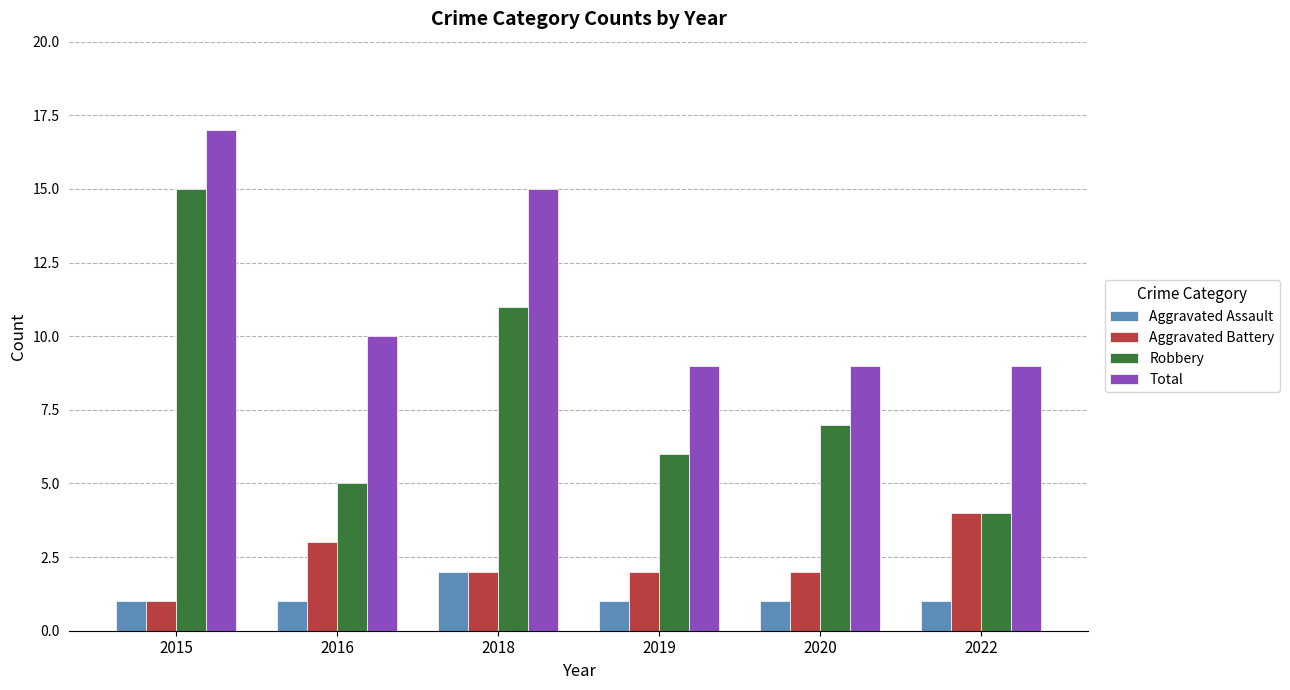

Count the number of data series in this chart.

4